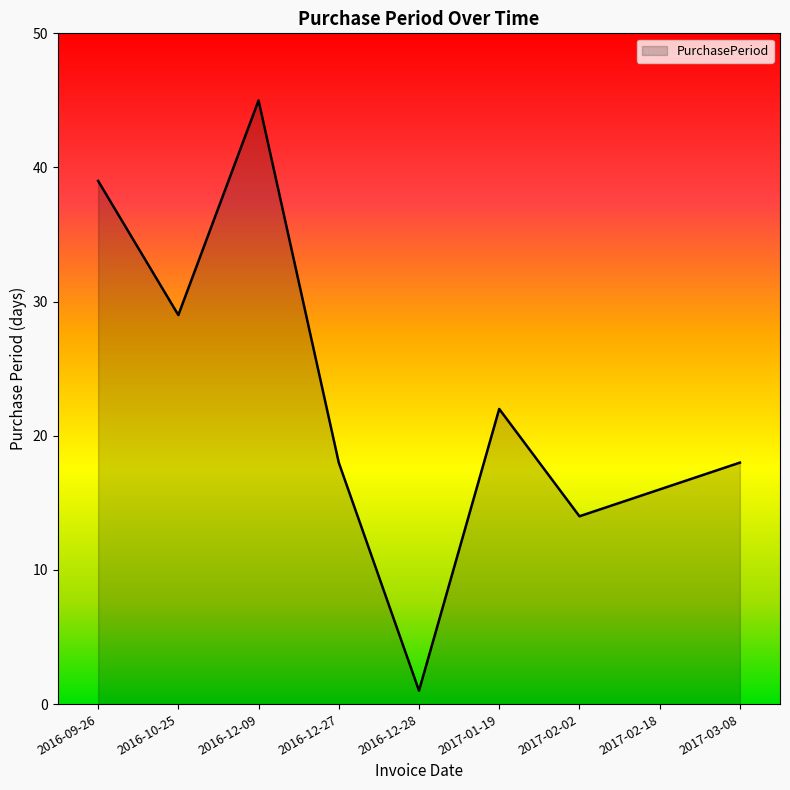

Approximately how many times larger is the value at 2016-12-27 compared to 2016-12-09?

0.4